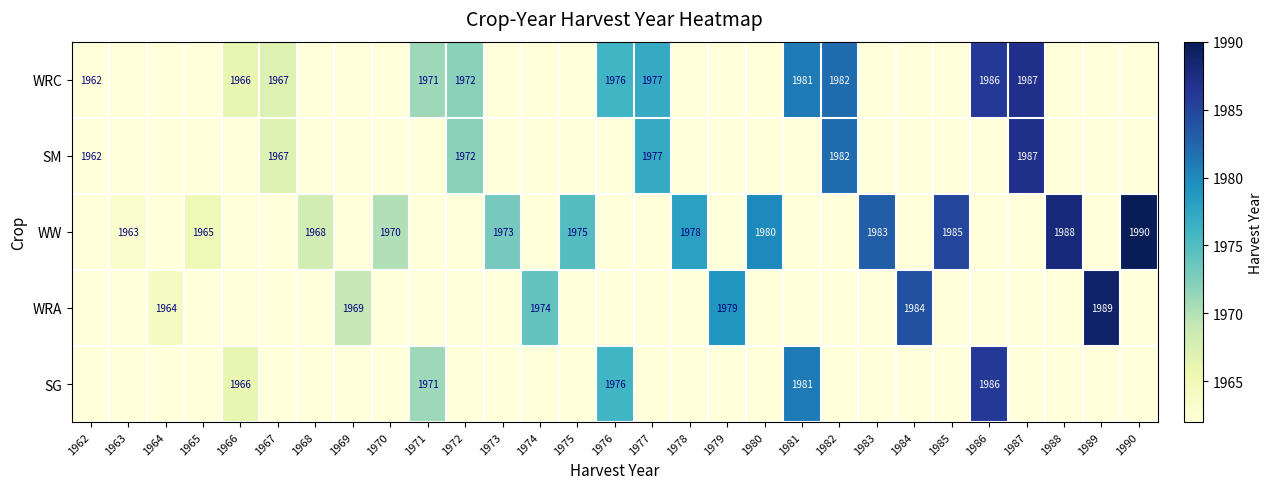

What is the spread (max minus min) of values at 1978?

1978